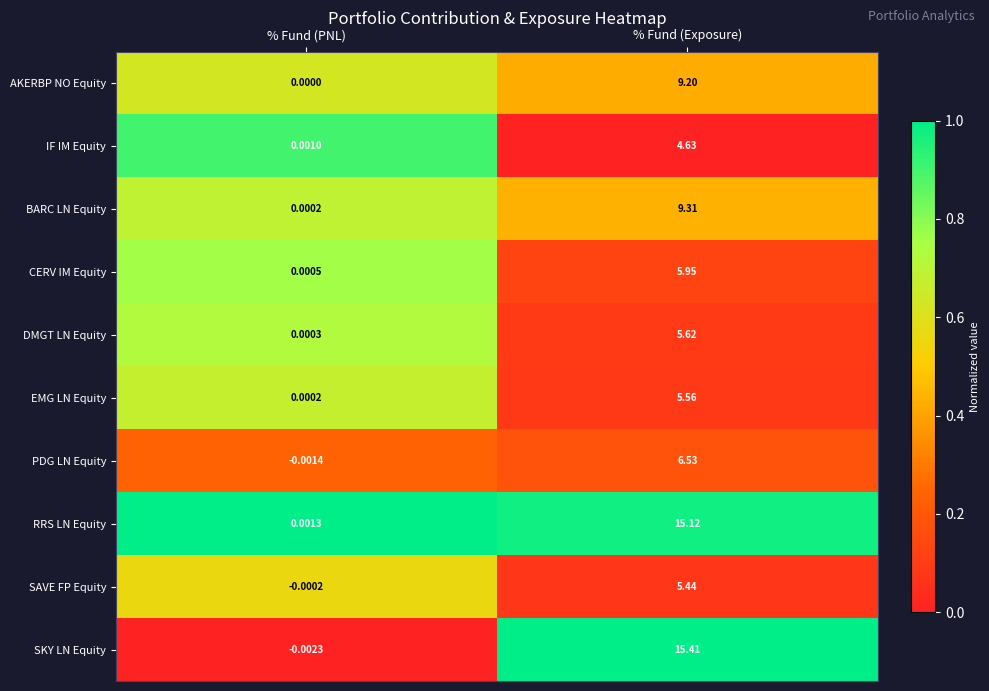

Which category has the lowest value in the SAVE FP Equity series?

% Fund (PNL)